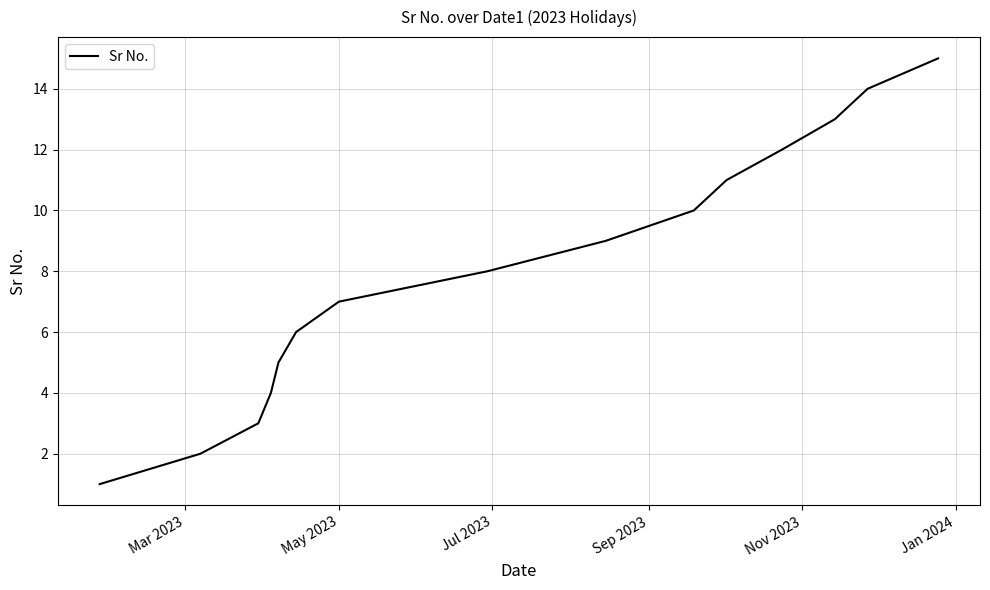

What is the difference between the maximum and minimum values?

14